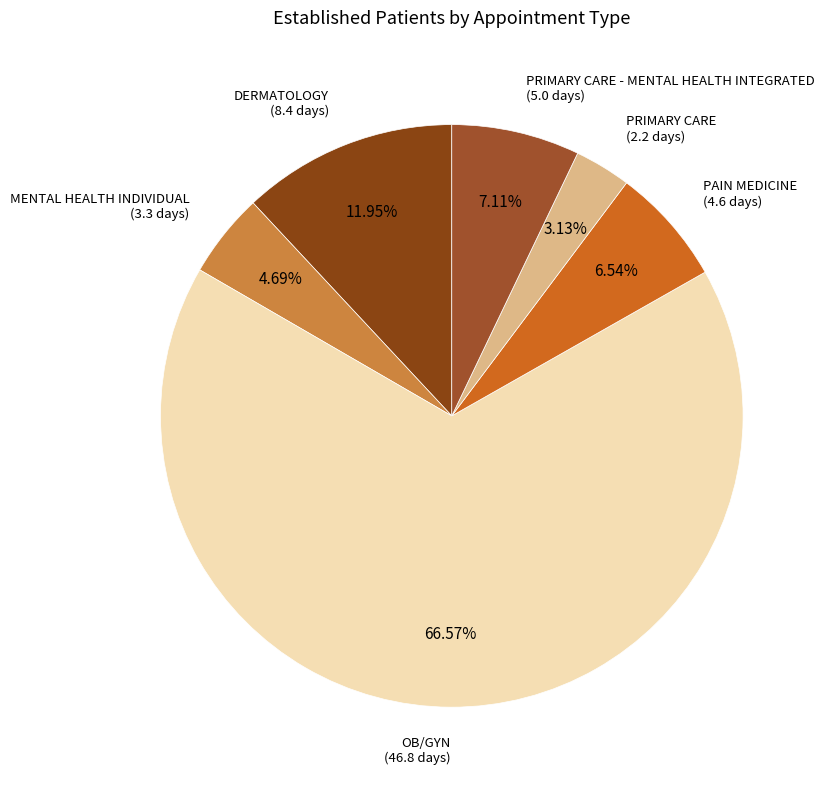

Which slice represents more than half of the pie?

OB/GYN